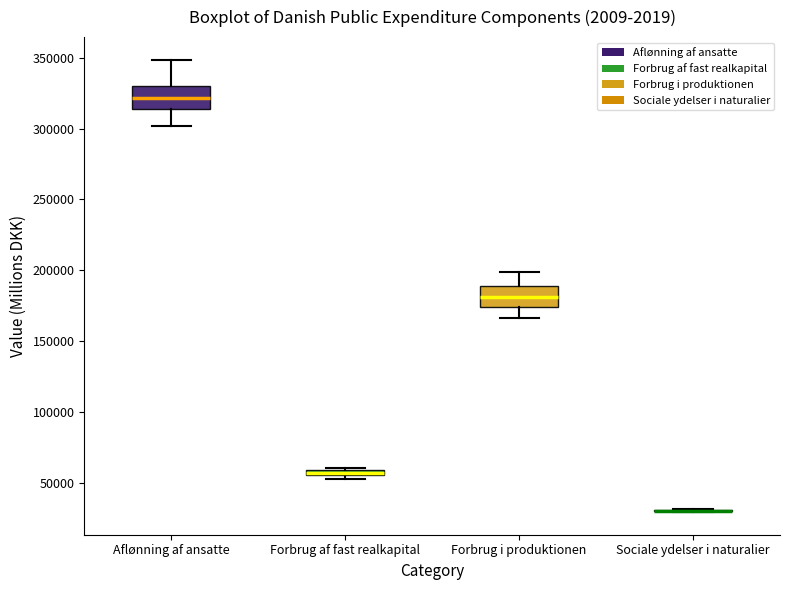

Where is the upper edge of the box for Aflønning af ansatte on the y-axis? The values are not printed on the chart, so give them approximately, as read against the axis.

330000